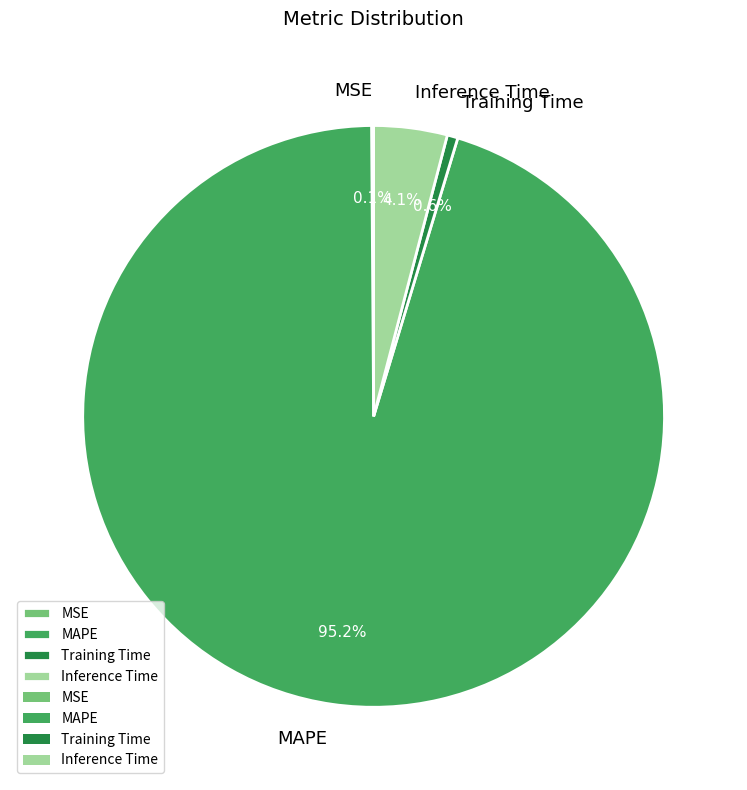

Is there any slice that represents more than half of the pie?

Yes